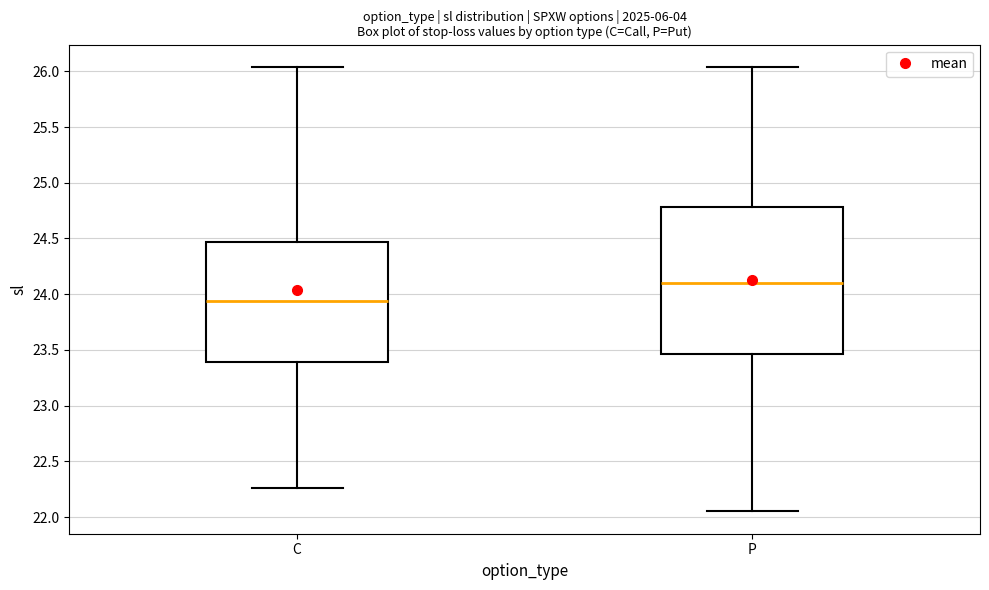

Which box's median line is the highest?

P